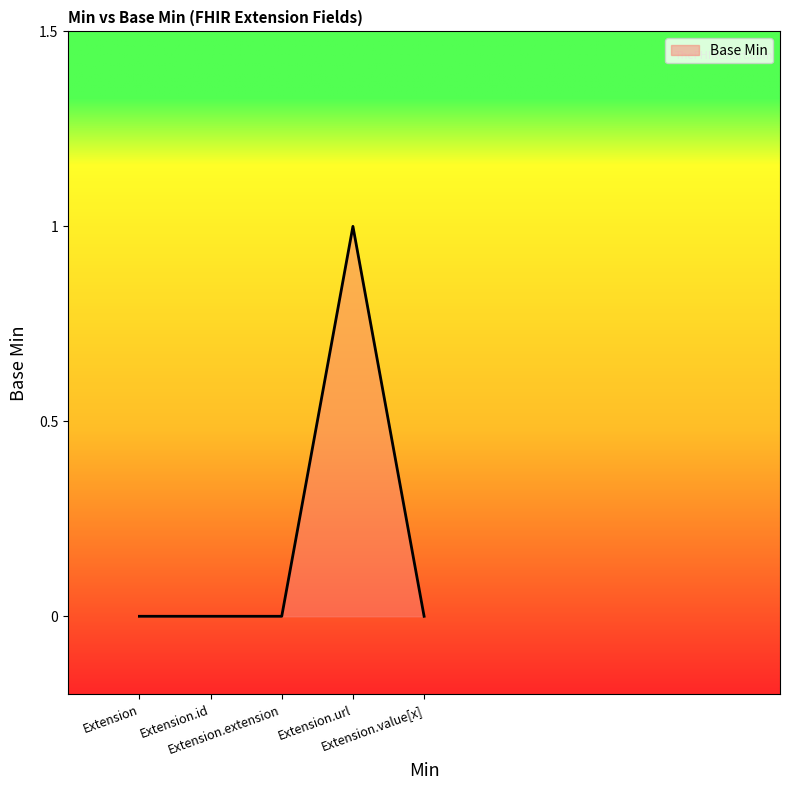

Reading right to left, list all the values displayed in this chart.

Extension.value[x]=0	Extension.url=1	Extension.extension=0	Extension.id=0	Extension=0